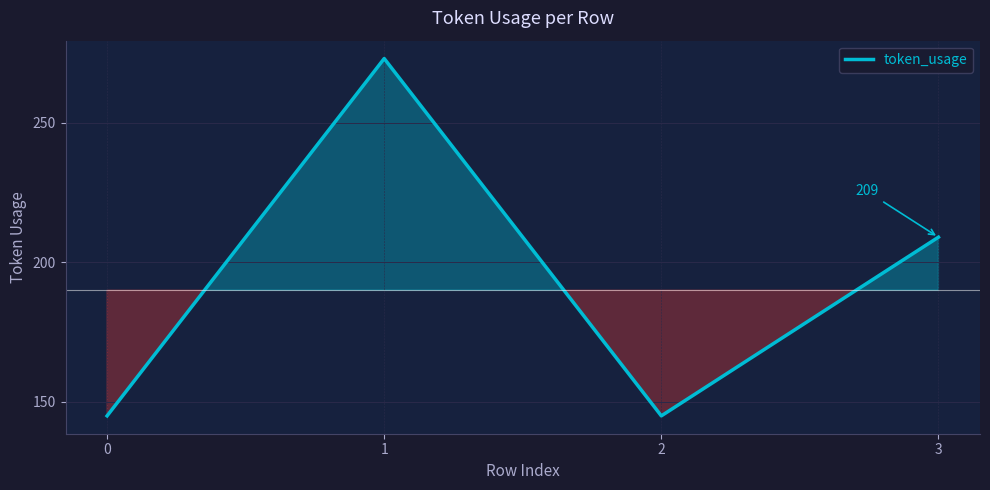

What value does the data have at 1, to the nearest 10?

270